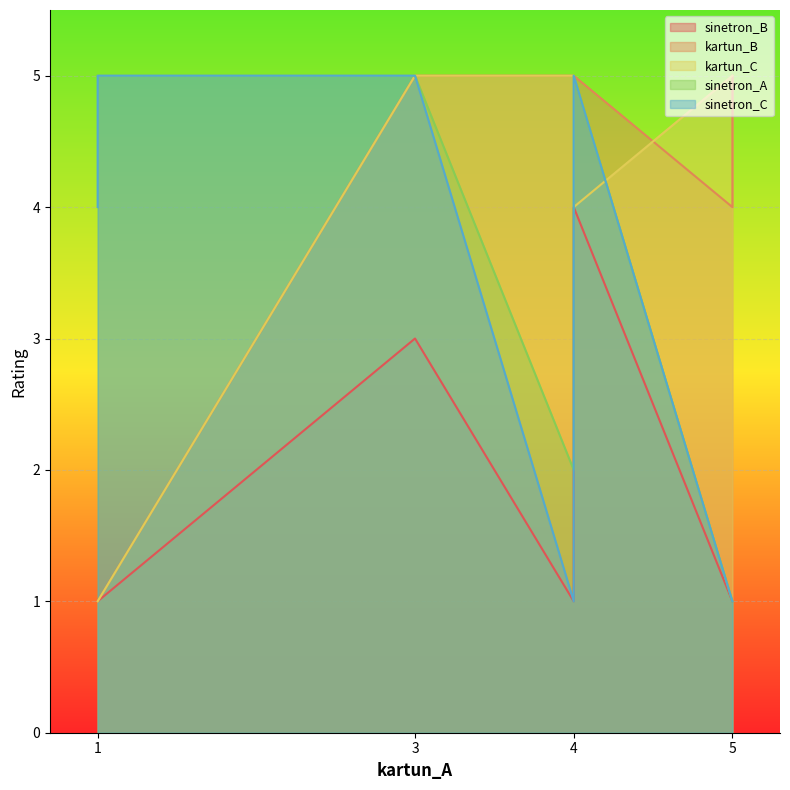

Reading right to left, what are all the values shown in this chart?

sinetron_B: user7=3	user6=4	user5=1	user4=1	user3=1	user2=1	user1=1
kartun_B: user7=5	user6=5	user5=5	user4=1	user3=1	user2=5	user1=4
kartun_C: user7=5	user6=4	user5=5	user4=1	user3=1	user2=5	user1=5
sinetron_A: user7=5	user6=5	user5=1	user4=5	user3=5	user2=2	user1=1
sinetron_C: user7=5	user6=5	user5=1	user4=4	user3=5	user2=1	user1=1